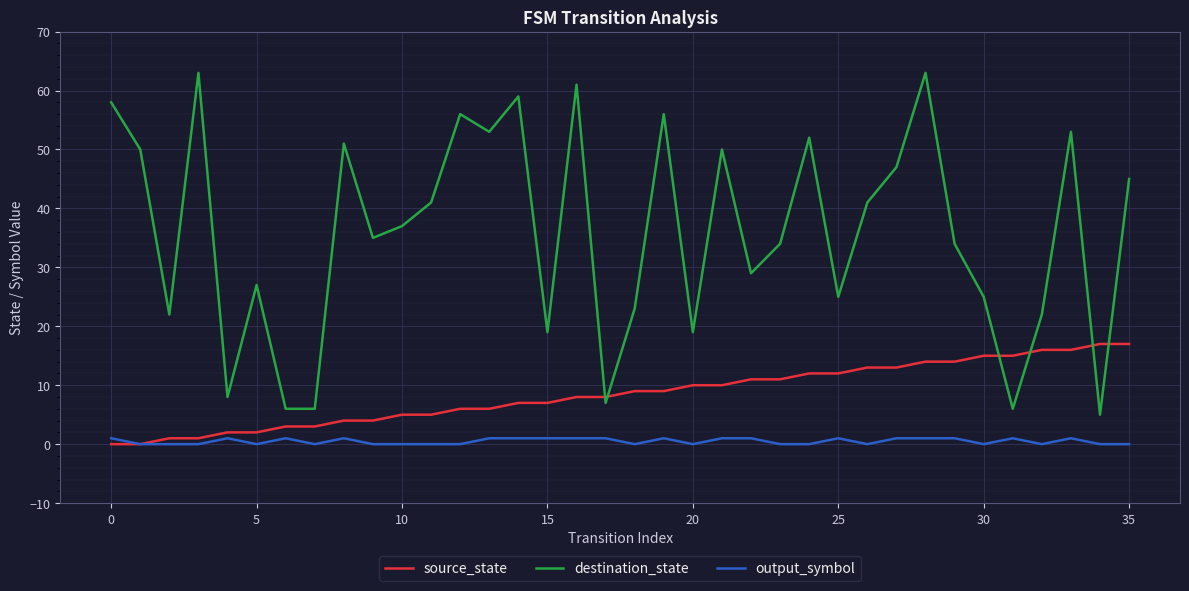

What are all the series names shown in the legend?

source_state, destination_state, output_symbol